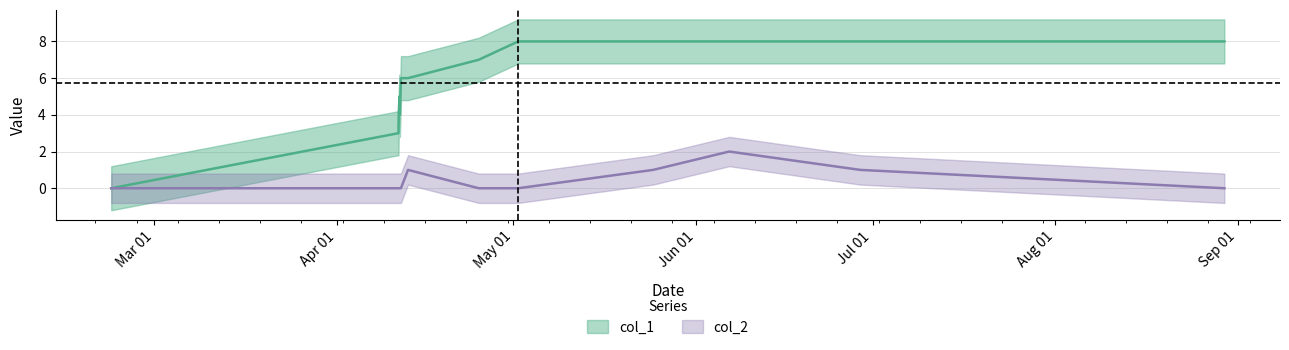

Is it true that col_1 equals 5 at 1525202447?

False